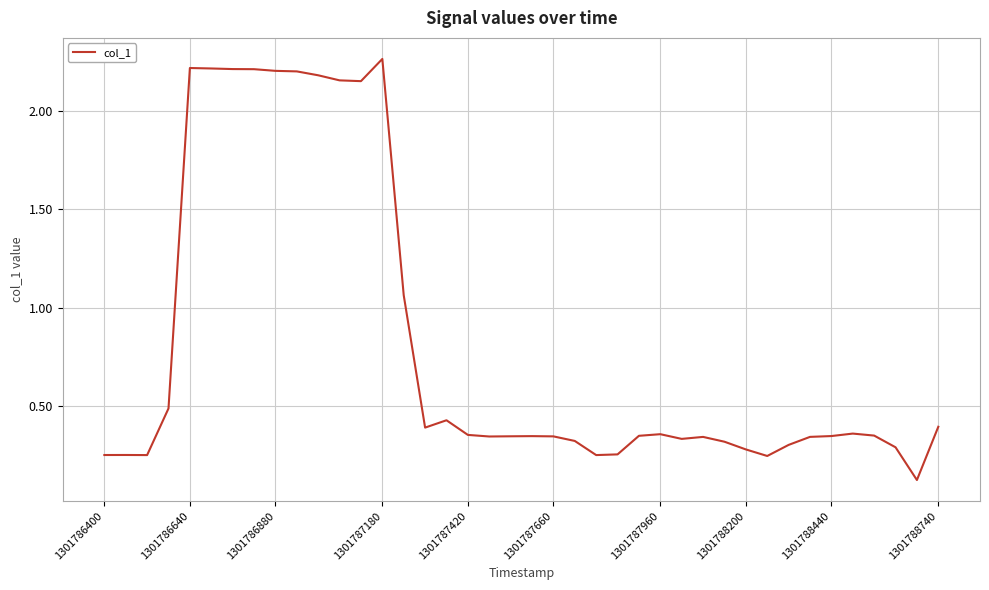

What is the greatest value displayed?

2.3